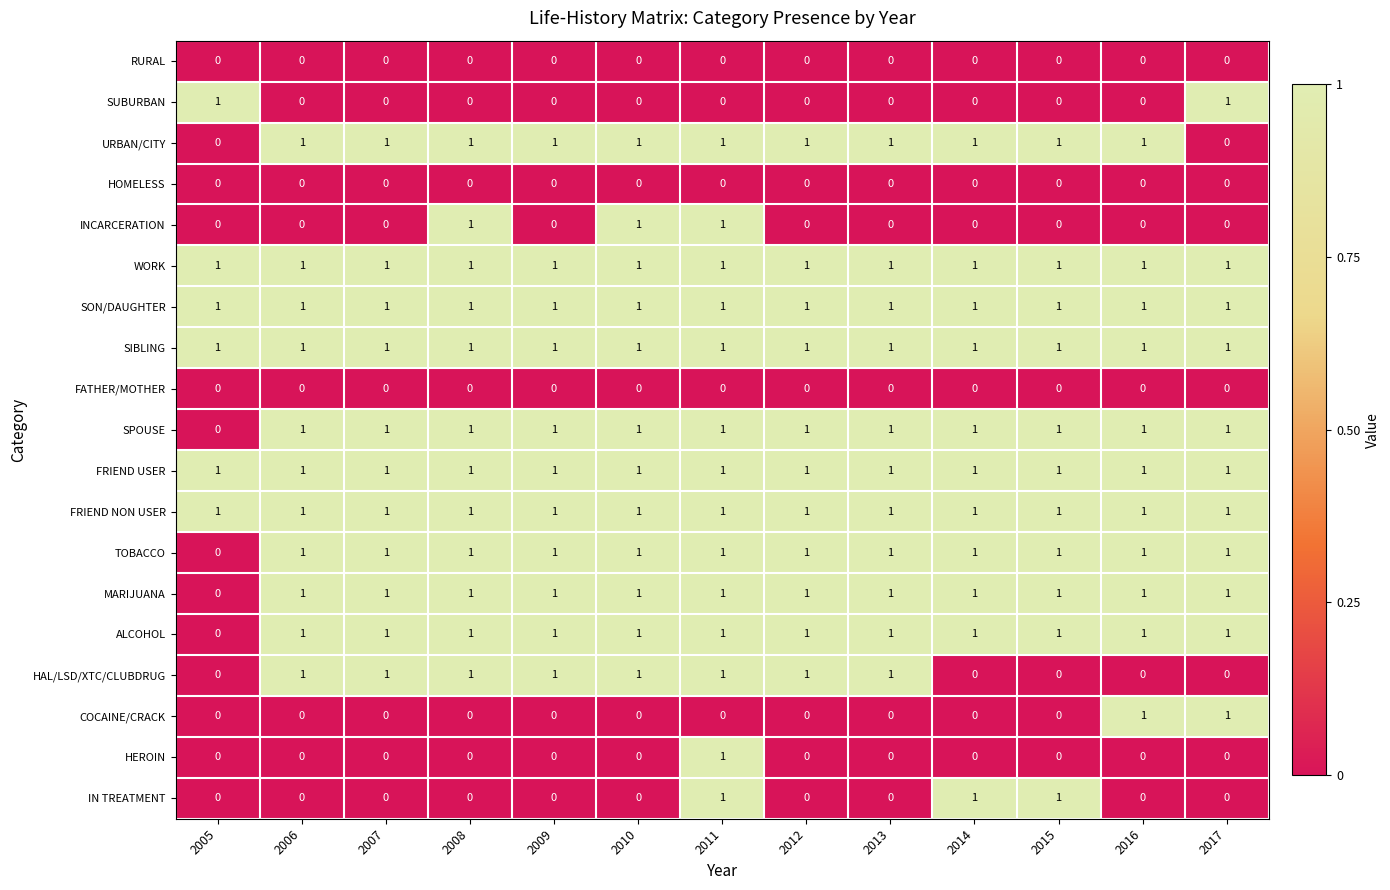

True or false: SON/DAUGHTER has a value of 1 at 2009.

True